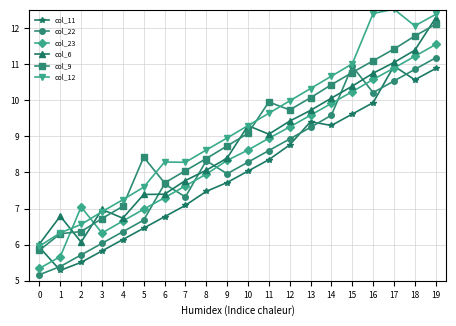

Reading left to right, list all the values displayed in this chart.

col_11: 0=5.9	1=5.3	2=5.5	3=5.8	4=6.1	5=6.5	6=6.8	7=7.1	8=7.5	9=7.7	10=8.0	11=8.4	12=8.8	13=9.4	14=9.3	15=9.6	16=9.9	17=10.9	18=10.6	19=10.9
col_22: 0=5.2	1=5.4	2=5.7	3=6.0	4=6.4	5=6.7	6=7.7	7=7.3	8=8.3	9=8.0	10=8.3	11=8.6	12=8.9	13=9.2	14=9.6	15=10.9	16=10.2	17=10.5	18=10.9	19=11.2
col_23: 0=5.3	1=5.7	2=7.0	3=6.3	4=6.7	5=7.0	6=7.3	7=7.6	8=8.0	9=8.3	10=8.6	11=8.9	12=9.3	13=9.6	14=9.9	15=10.2	16=10.6	17=10.9	18=11.2	19=11.5
col_6: 0=6.0	1=6.8	2=6.1	3=7.0	4=6.7	5=7.4	6=7.4	7=7.8	8=8.1	9=8.4	10=9.3	11=9.1	12=9.4	13=9.7	14=10.1	15=10.4	16=10.7	17=11.0	18=11.4	19=12.3
col_9: 0=5.8	1=6.3	2=6.4	3=6.7	4=7.1	5=8.4	6=7.7	7=8.0	8=8.4	9=8.7	10=9.1	11=9.9	12=9.7	13=10.1	14=10.4	15=10.8	16=11.1	17=11.4	18=11.8	19=12.1
col_12: 0=6.0	1=6.3	2=6.6	3=6.9	4=7.2	5=7.6	6=8.3	7=8.3	8=8.6	9=9.0	10=9.3	11=9.6	12=10.0	13=10.3	14=10.7	15=11.0	16=12.4	17=12.5	18=12.1	19=12.4